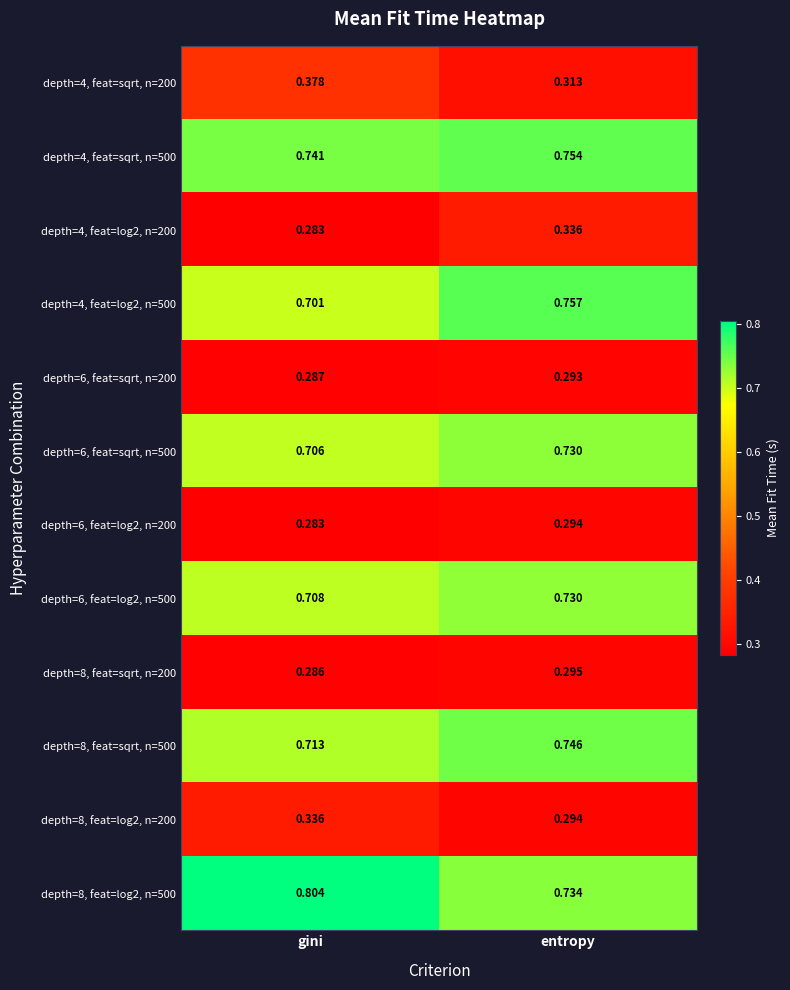

List the labels in order of depth=6, feat=sqrt, n=500 value, largest first.

entropy, gini